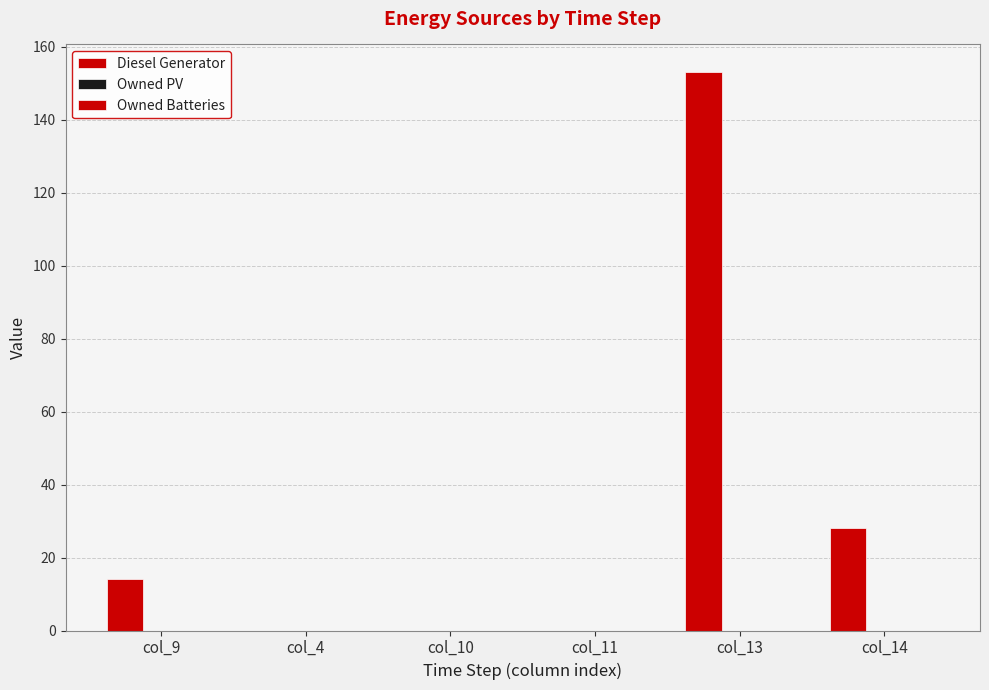

Reading left to right, list all the values displayed in this chart.

Diesel Generator: 14	0	0	0	153	28
Owned PV: 0	0	0	0	0	0
Owned Batteries: 0	0	0	0	0	0